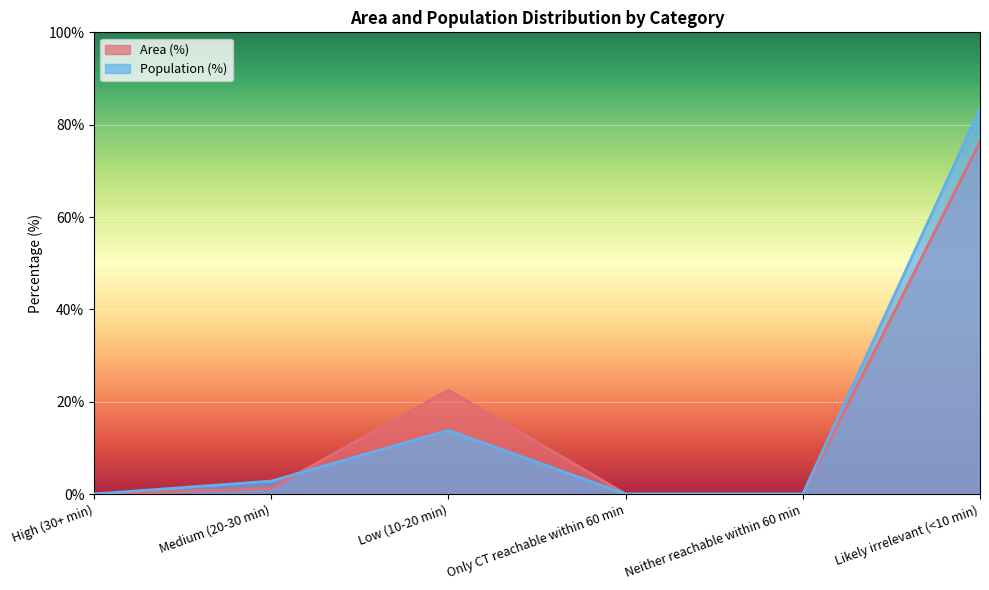

Which series has the largest total across all categories?

Area (%)